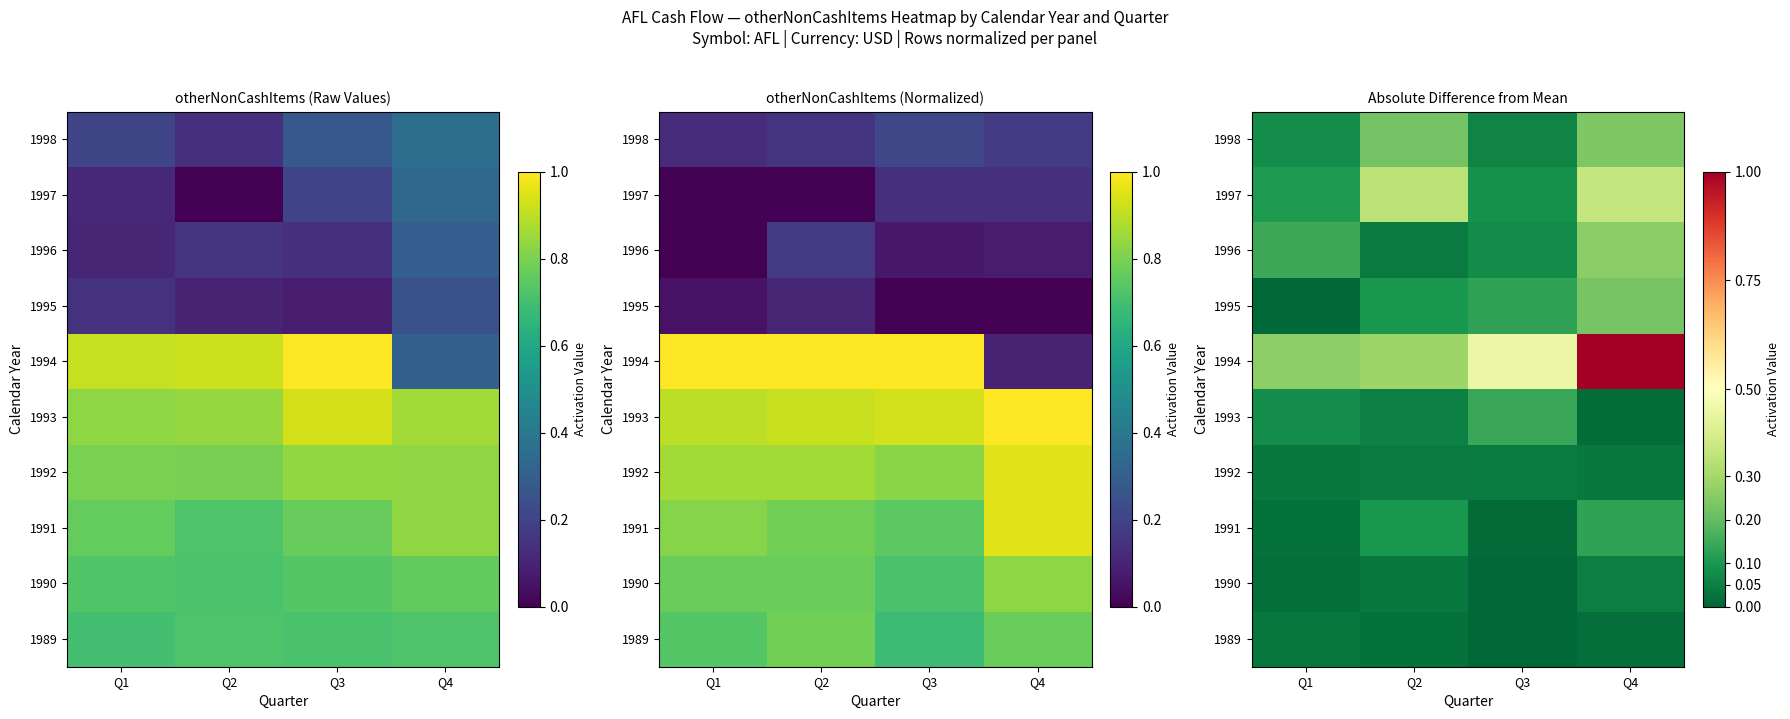

At how many categories does at least one series exceed 0?

4